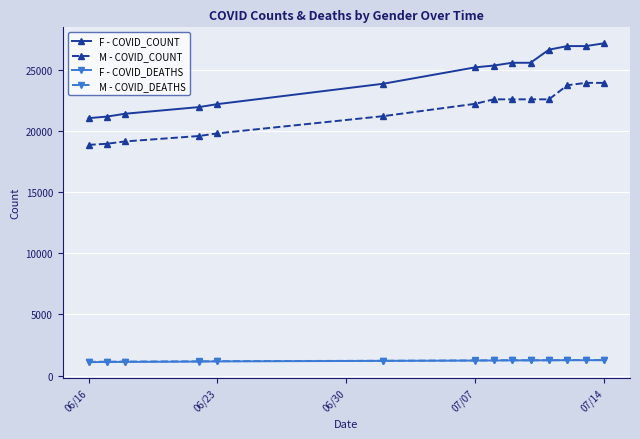

At how many categories does at least one series exceed 2809?

14